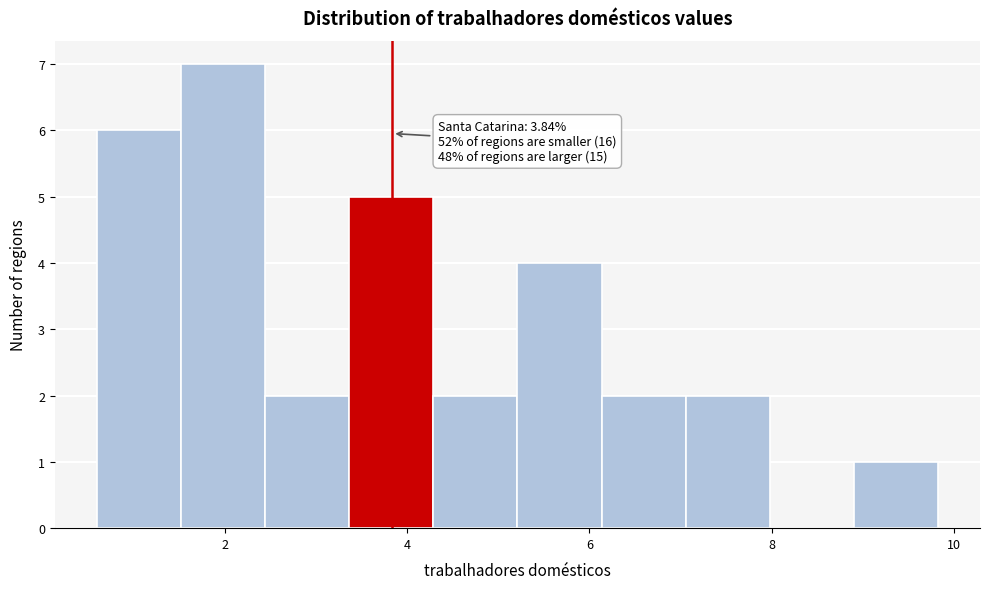

Which range on the x-axis has the tallest bar?

1.6 to 2.4